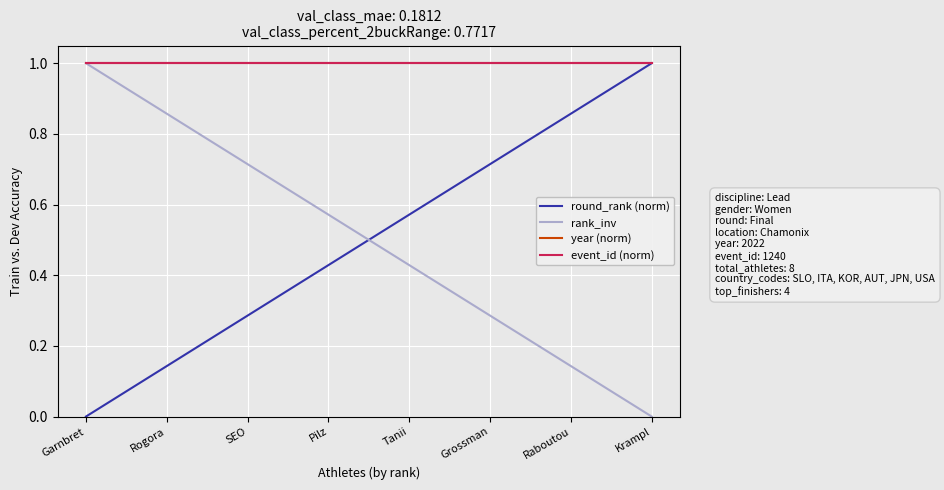

True or false: rank_inv and round_rank (norm) cross at least once.

True